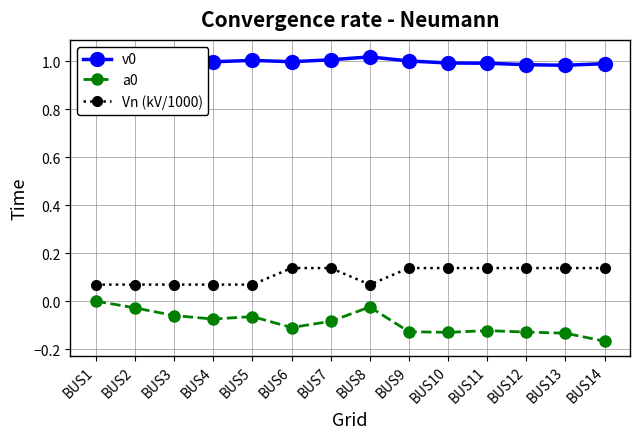

The value of Vn (kV/1000) at BUS14 is 0.1. True or false?

True